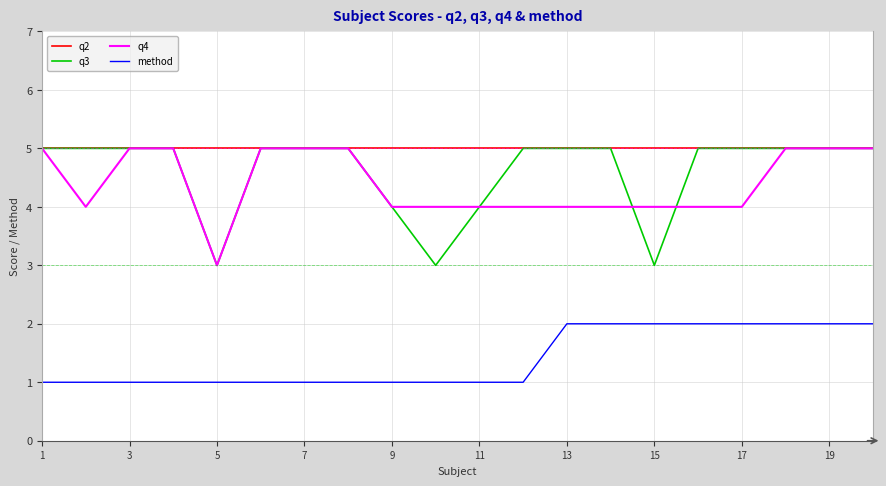

True or false: q3 and method cross at least once.

False